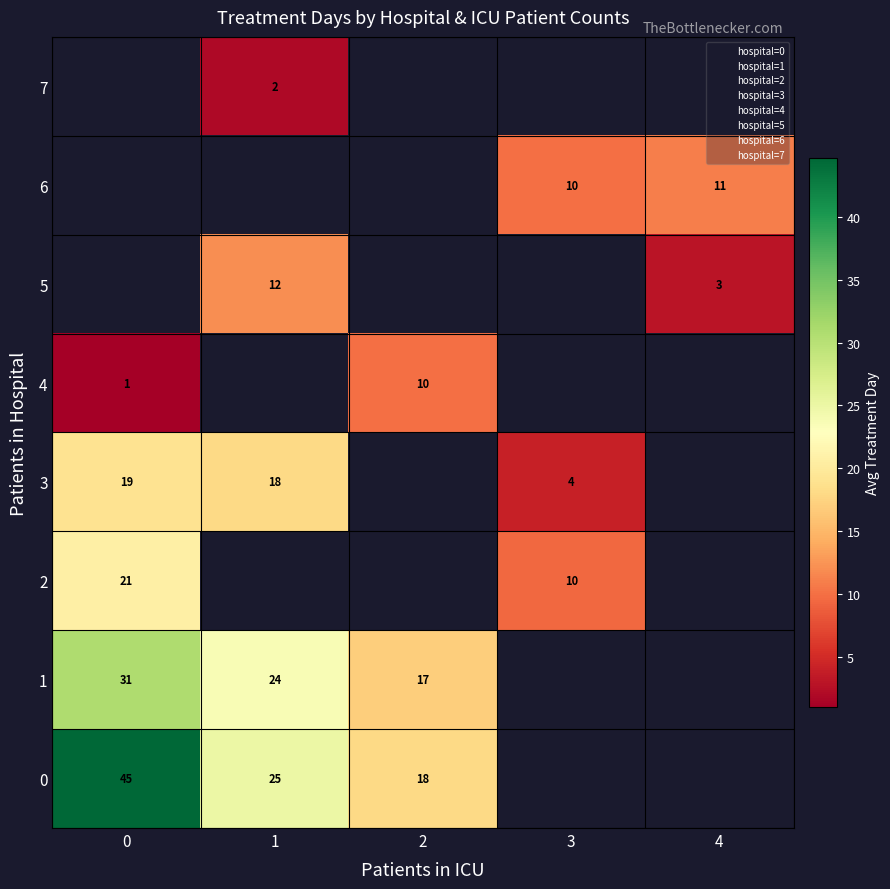

Is it true that hospital=5 equals 2.9 at 2?

False